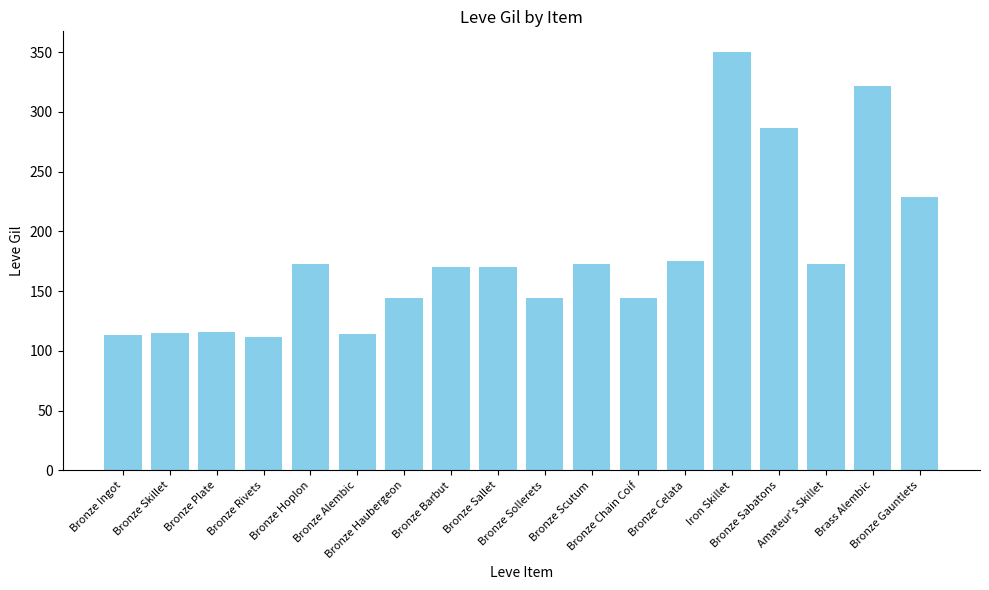

Is it true that the value at Bronze Sabatons is 177?

False